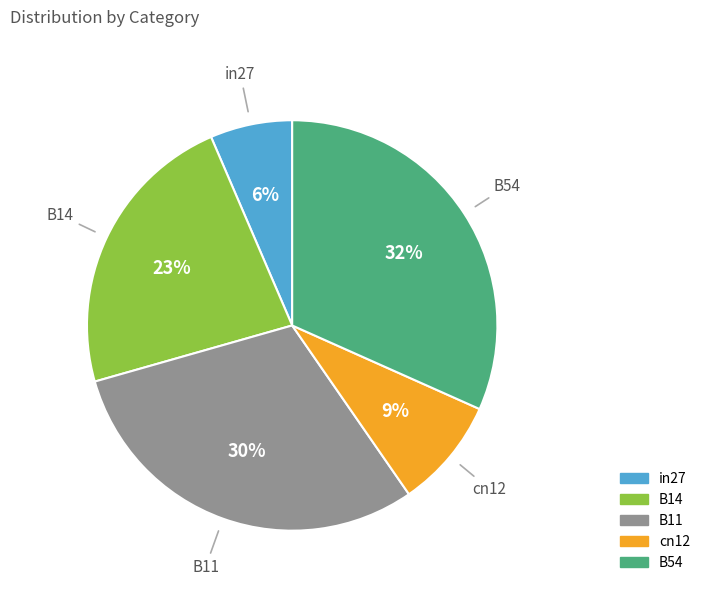

To the nearest percent, what is the difference between the B54 and B14 slice percentages?

9%